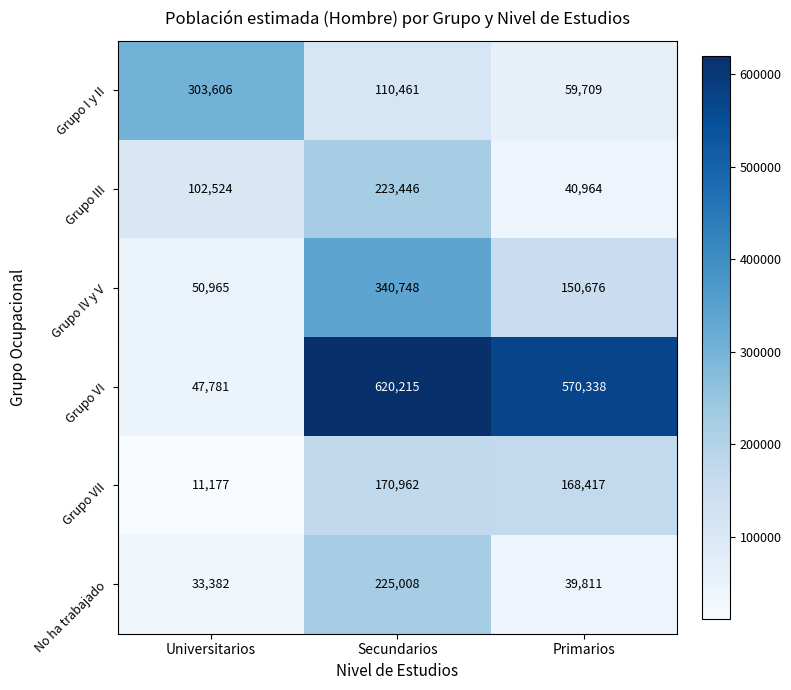

Which series has the widest spread of values?

Grupo VI